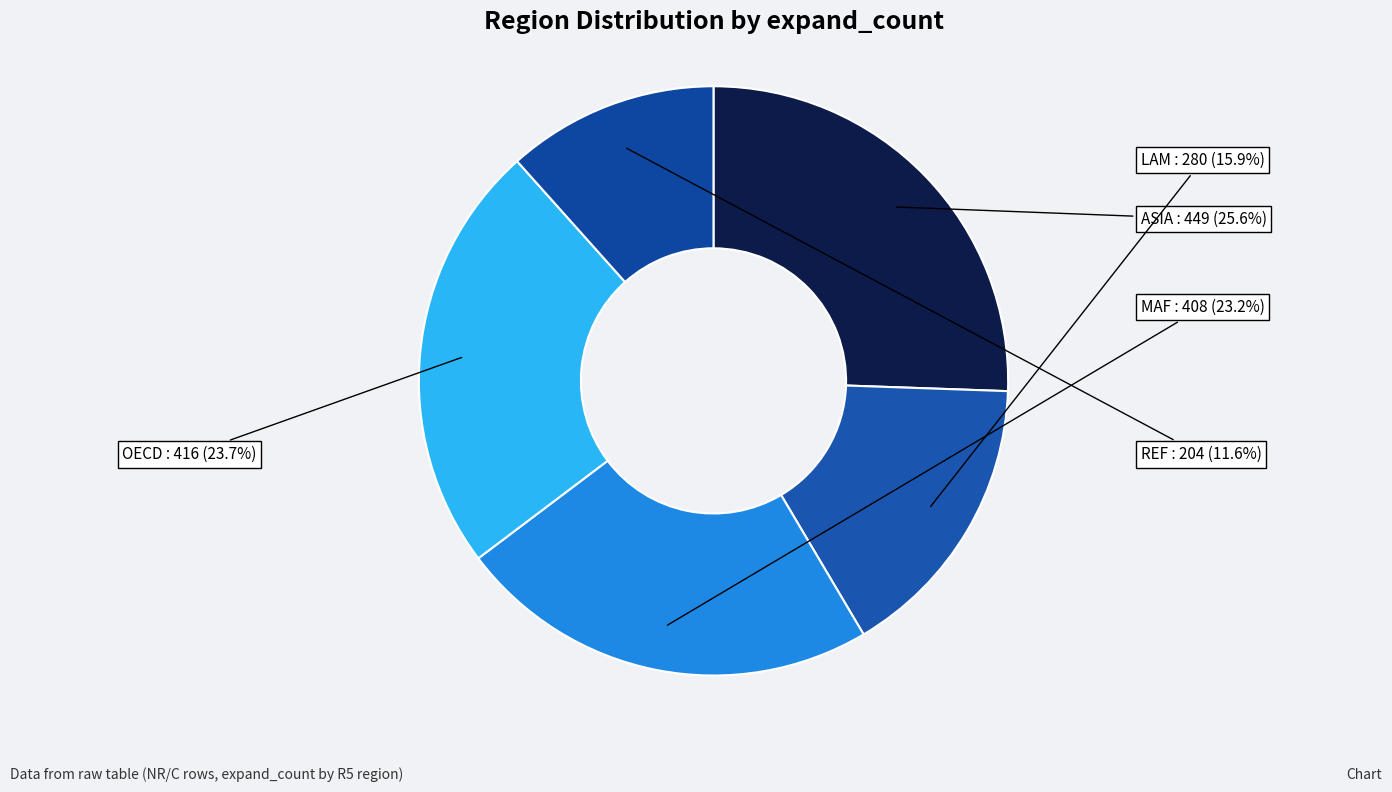

What percentage do ASIA and REF together represent?

37.2%